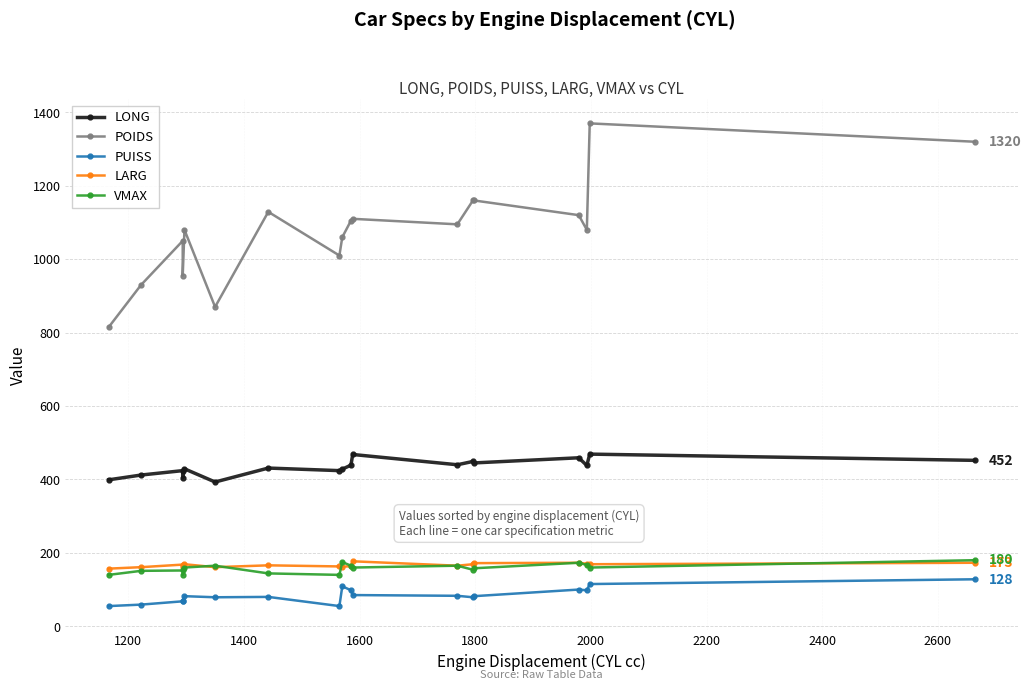

Is this an area chart (filled region under the line)?

No